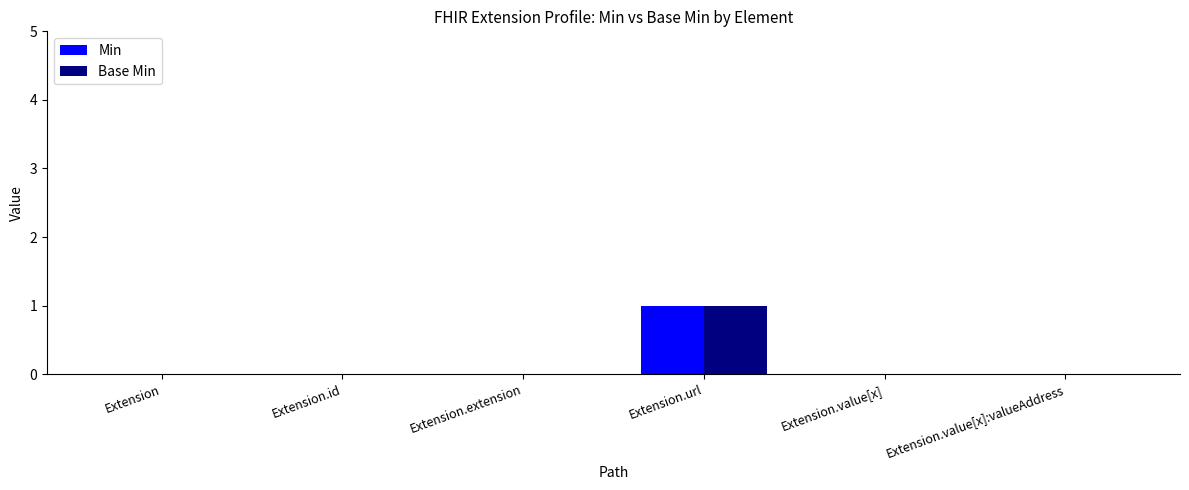

Reading left to right, extract all data points from this chart.

Min: 0	0	0	1	0	0
Base Min: 0	0	0	1	0	0